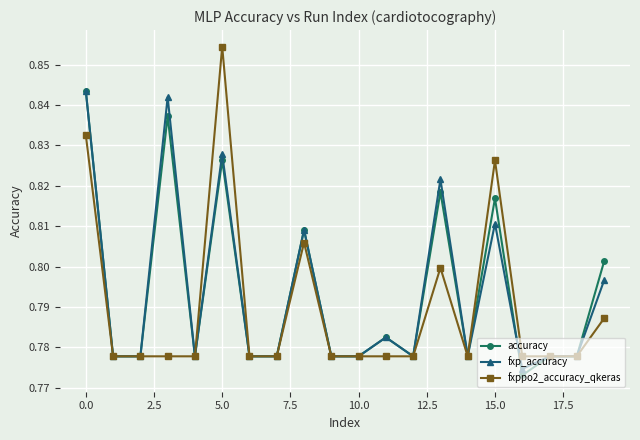

True or false: fxppo2_accuracy_qkeras has more than 2 points higher than both neighbors.

True